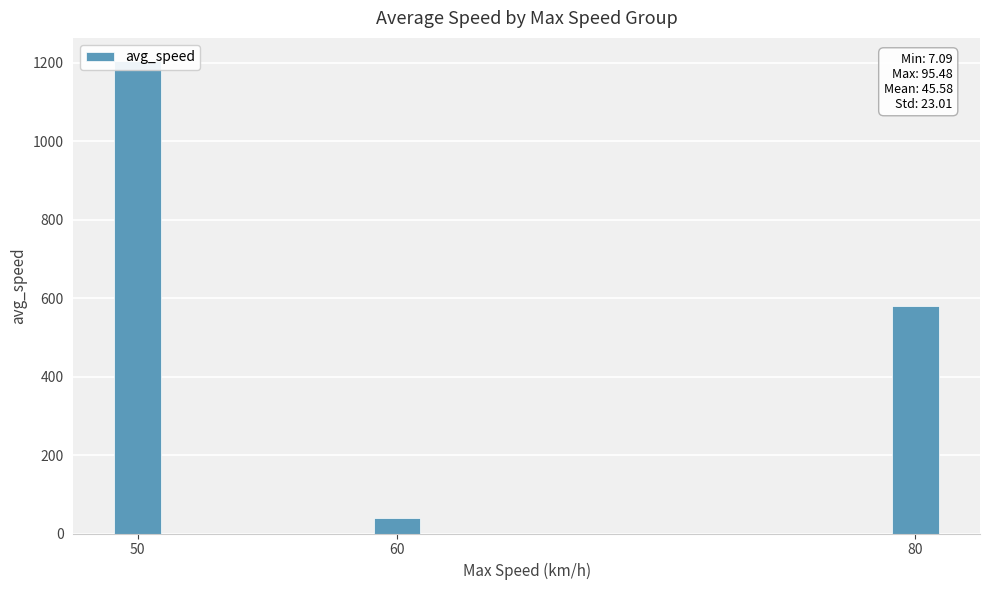

How many data points does each series have?

3